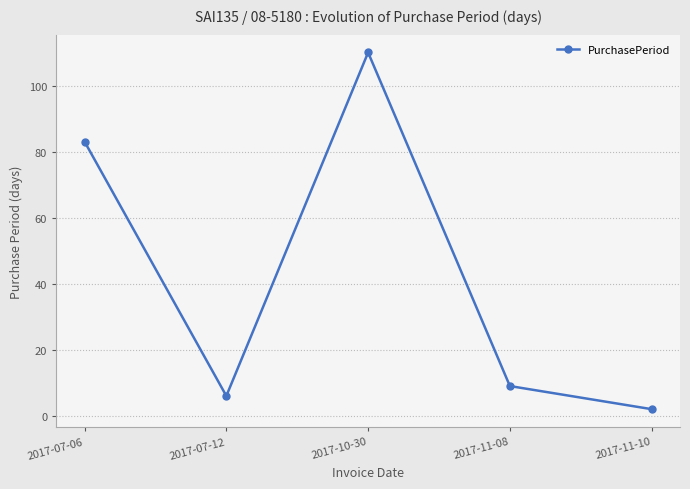

How many lines are shown in the chart?

1